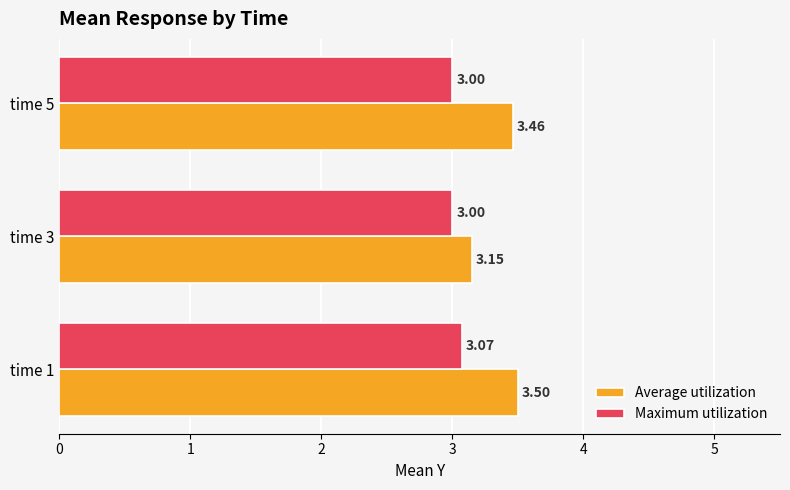

Is the value of Maximum utilization at time 3 greater than the value of Average utilization at time 5?

No